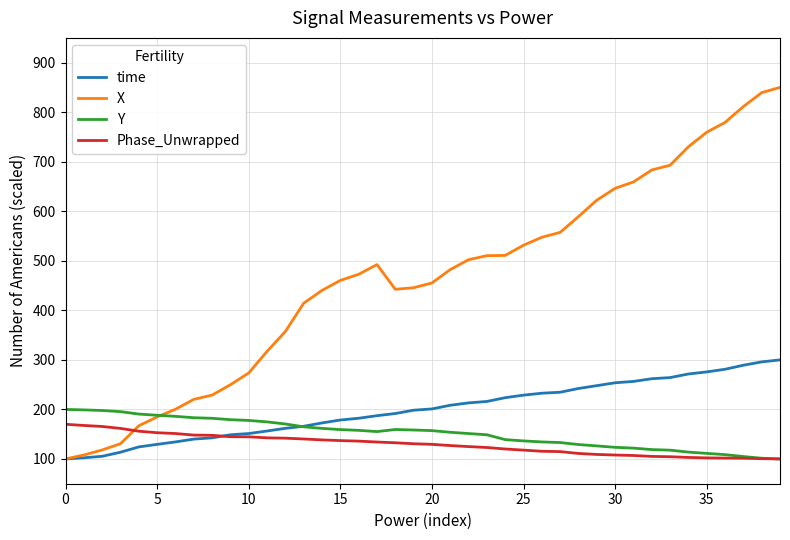

Which series has the largest range (max minus min)?

X